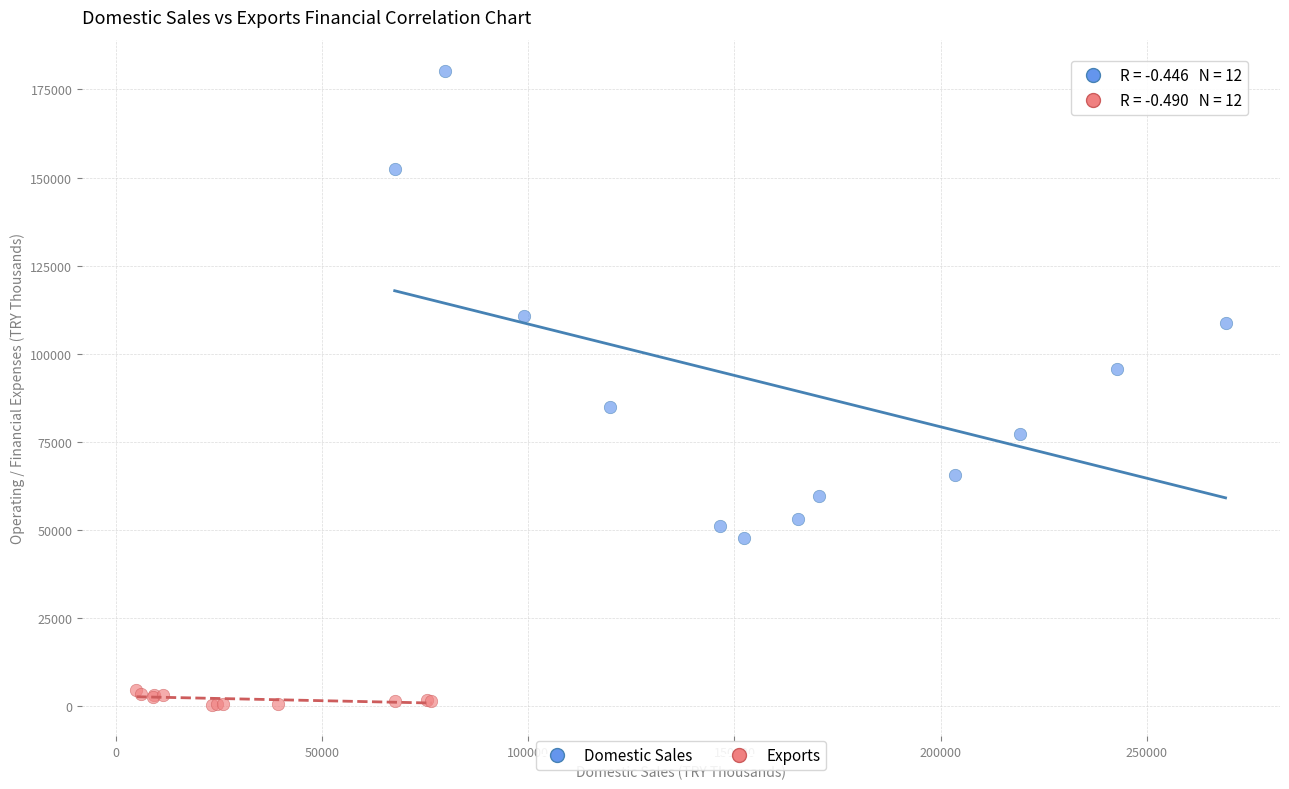

Which series reaches the minimum Y coordinate?

Exports